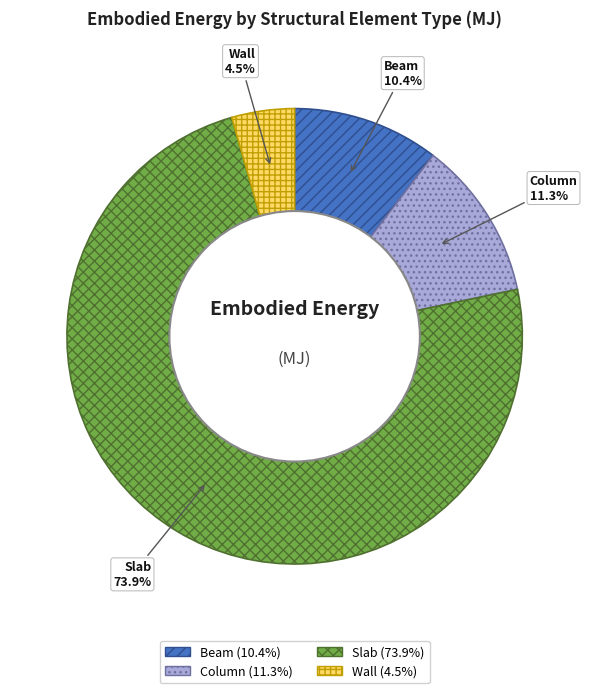

Does Column account for over 50% of the chart?

No